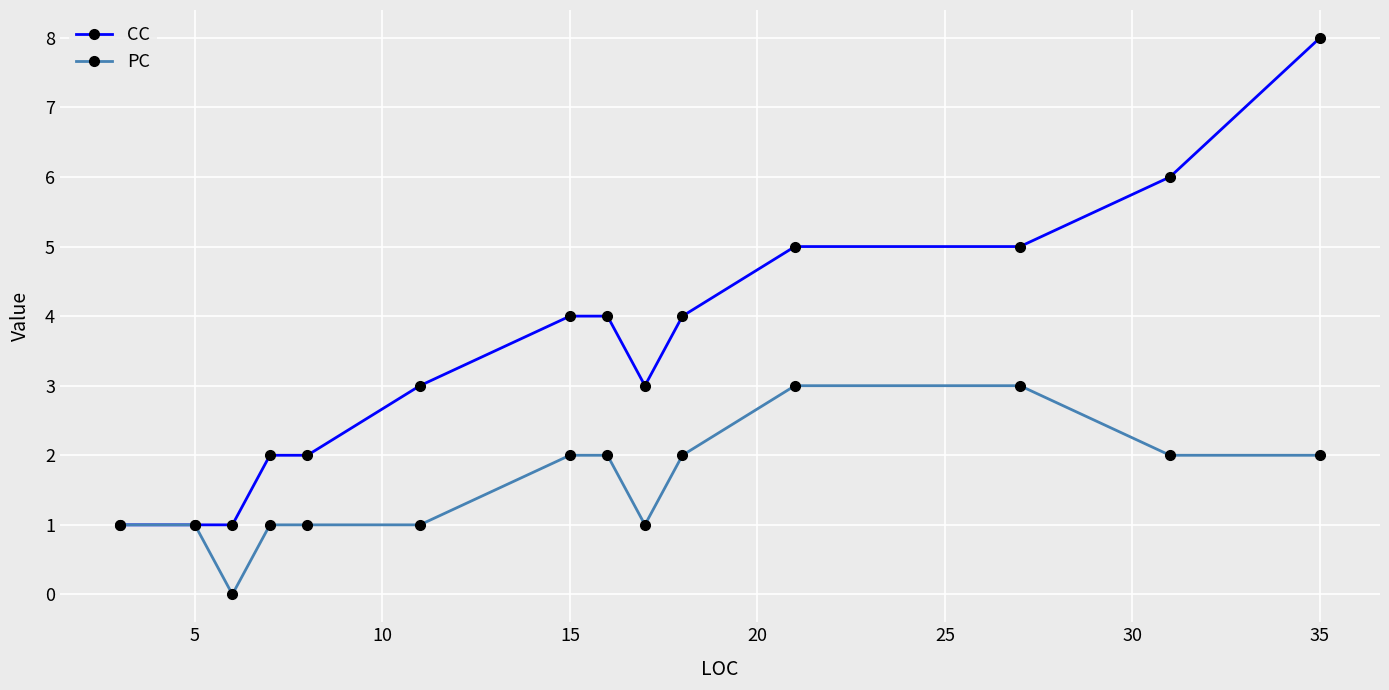

What is the greatest value displayed?

8